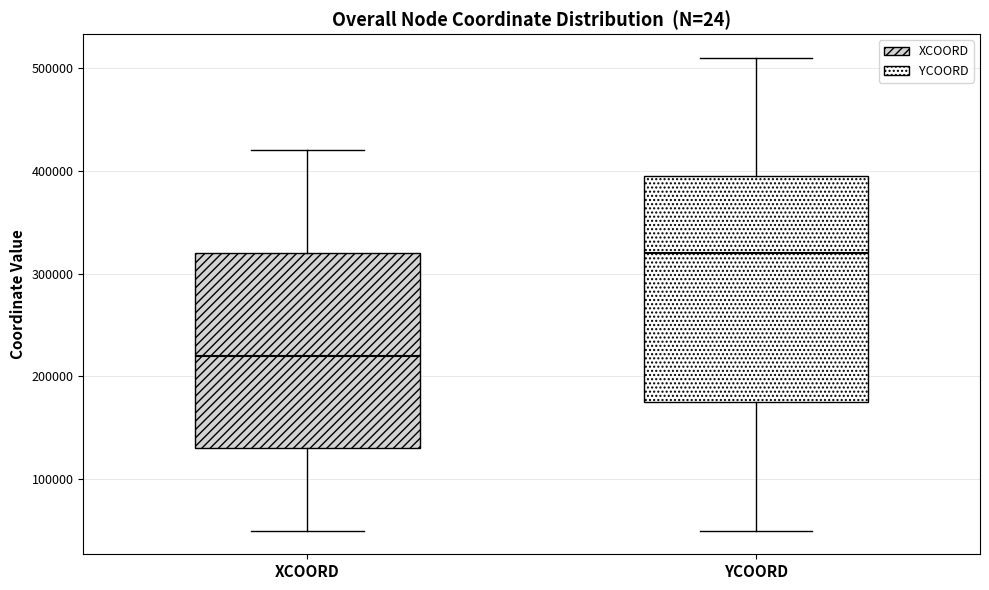

Which box has the highest median line?

YCOORD